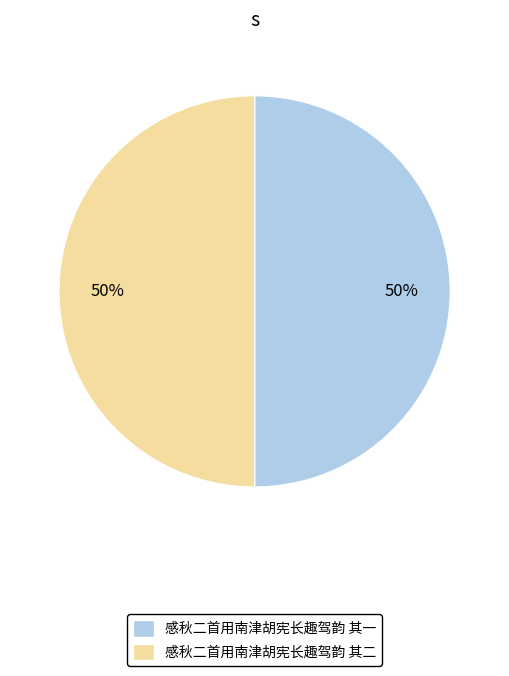

Is it true that 感秋二首用南津胡宪长趣驾韵 其二 is 45% of the pie?

False